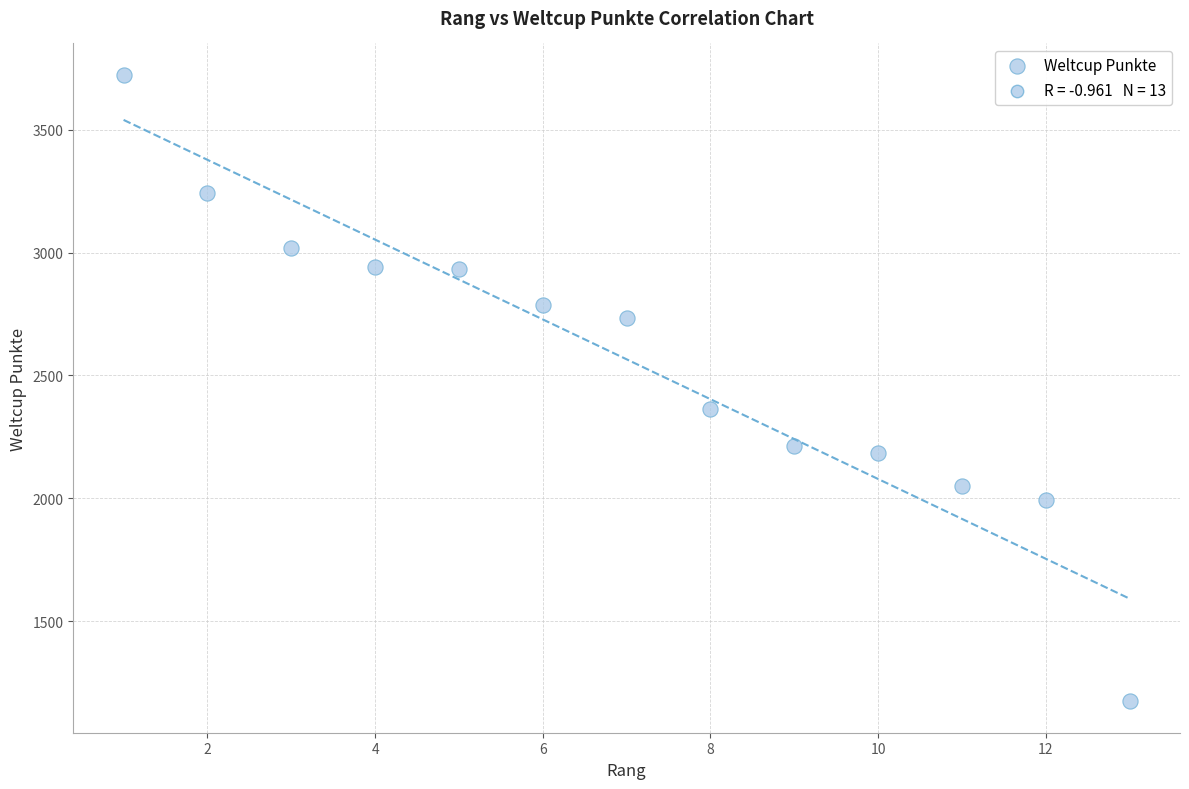

What is the range of Y values (max minus min)?

2549